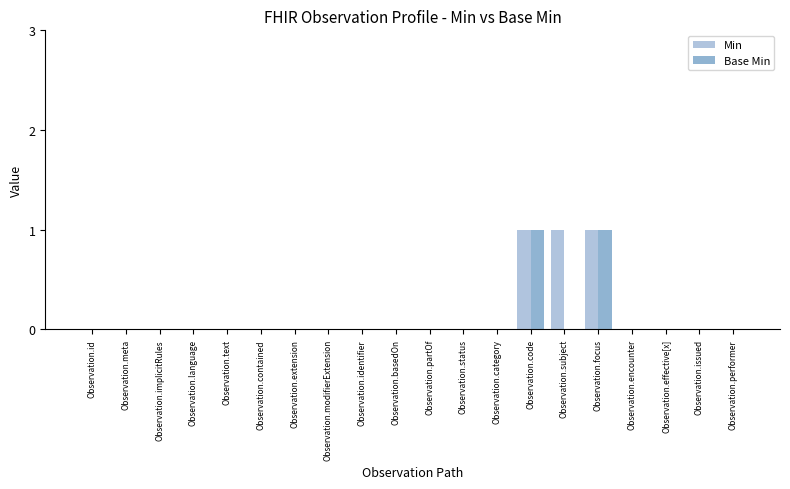

Which series changed the most between Observation.subject and Observation.performer?

Min